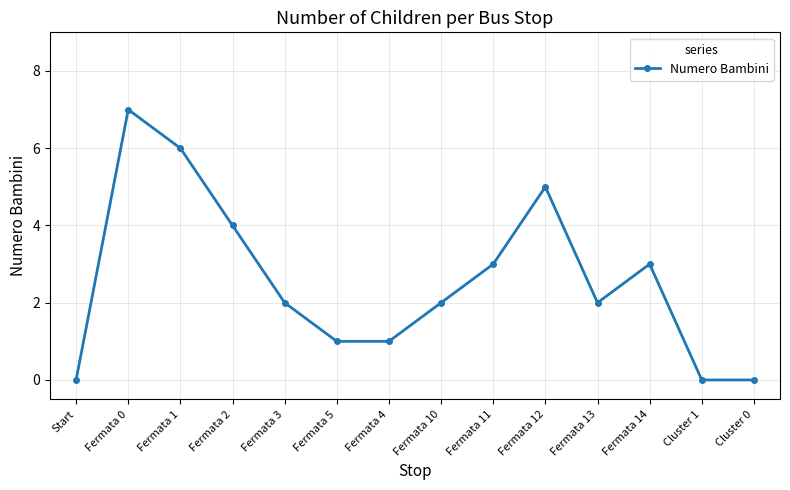

Count the values in the range 1 to 4.

8